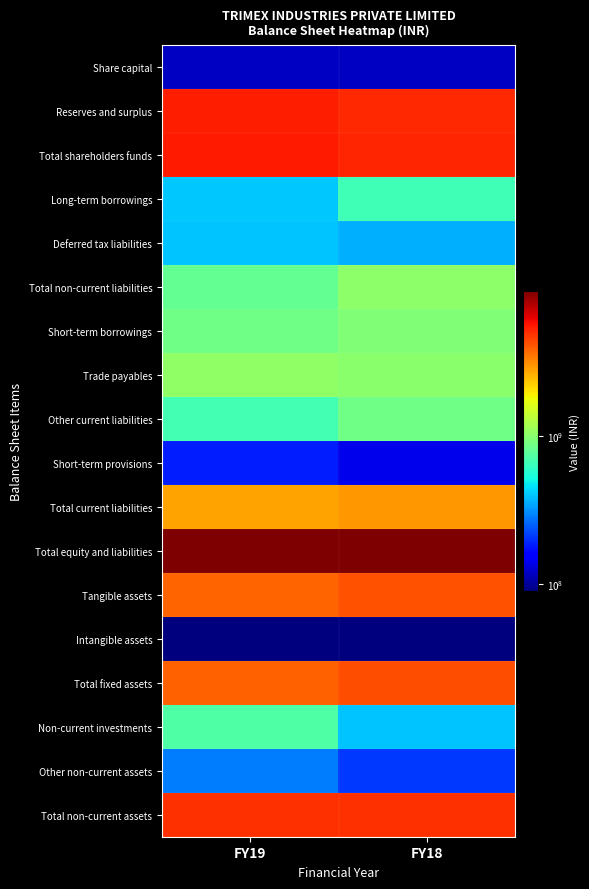

At FY19, list the series in order from smallest to largest.

Intangible assets, Share capital, Short-term provisions, Other non-current assets, Deferred tax liabilities, Long-term borrowings, Other current liabilities, Non-current investments, Total non-current liabilities, Short-term borrowings, Trade payables, Total current liabilities, Tangible assets, Total fixed assets, Total non-current assets, Reserves and surplus, Total shareholders funds, Total equity and liabilities